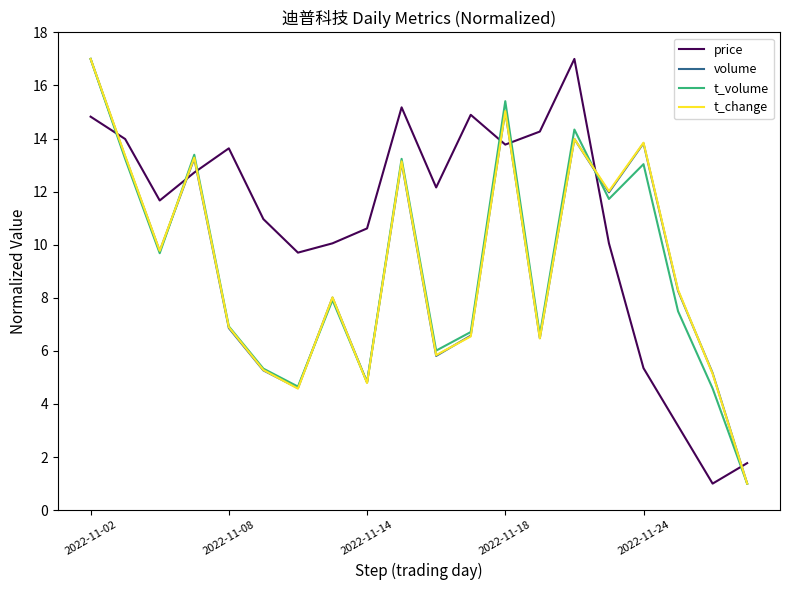

Which series has the largest total across all categories?

price